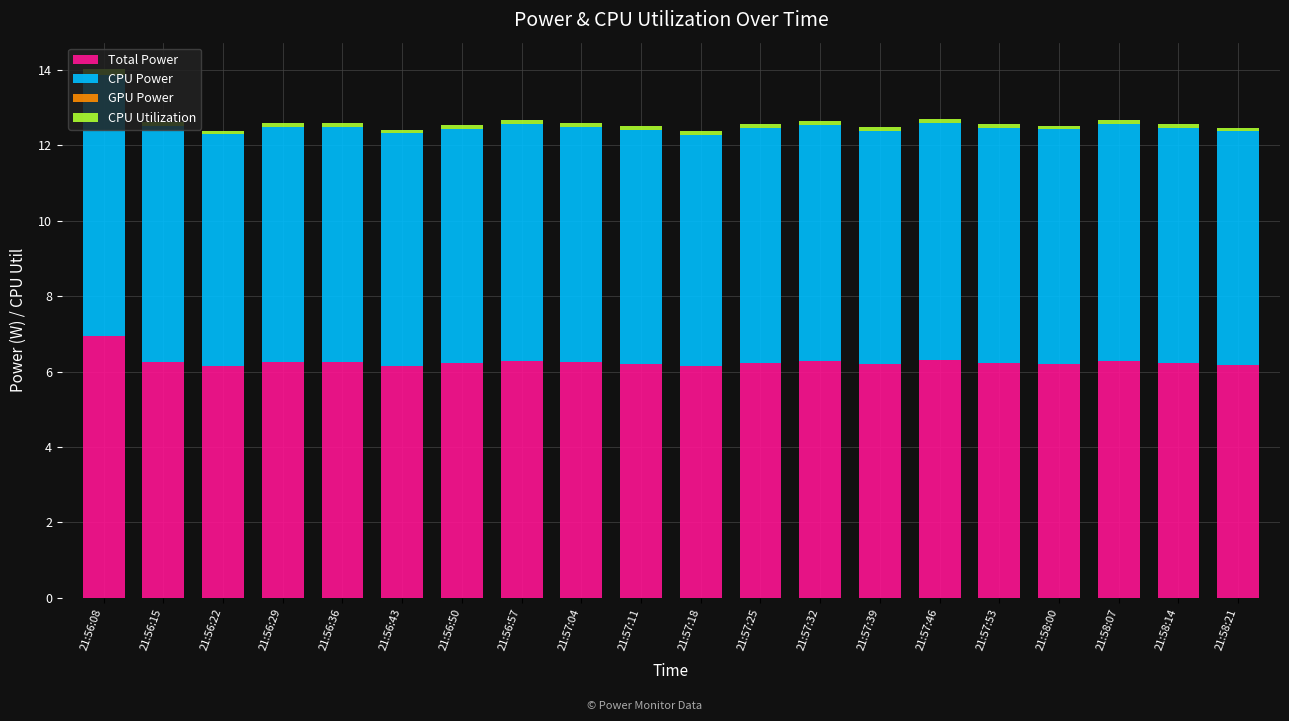

Is it true that Total Power equals 6.3 at 21:56:15?

True